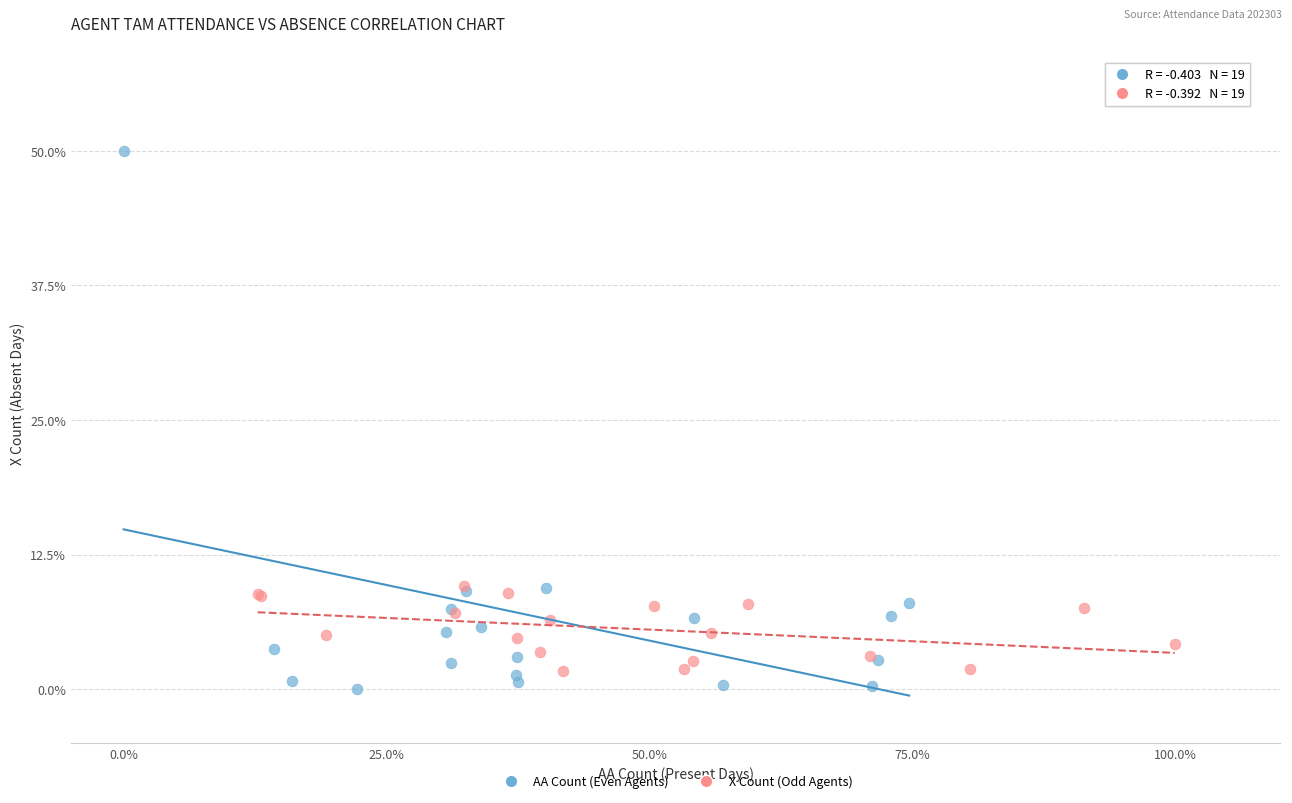

Which series contains the highest Y value?

AA Count (Even Agents)